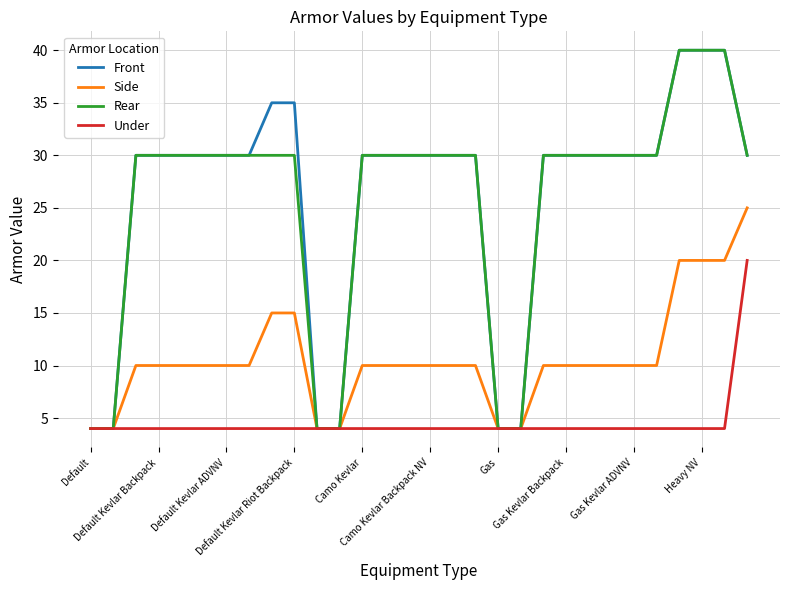

What is the minimum value shown in the chart?

4